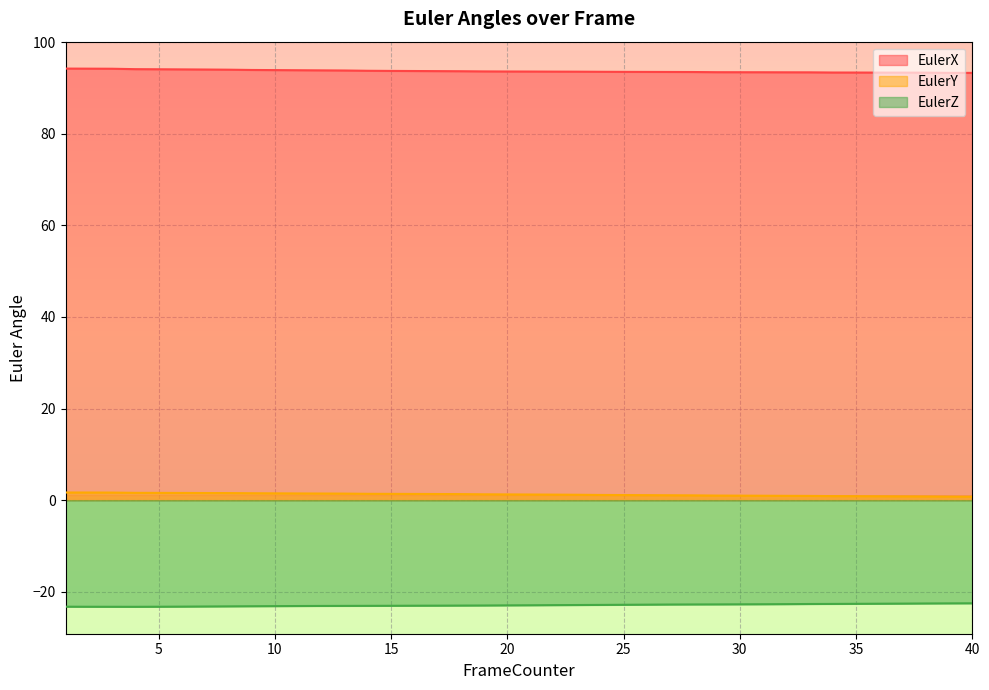

What is the spread (max minus min) of values at 13?

116.8